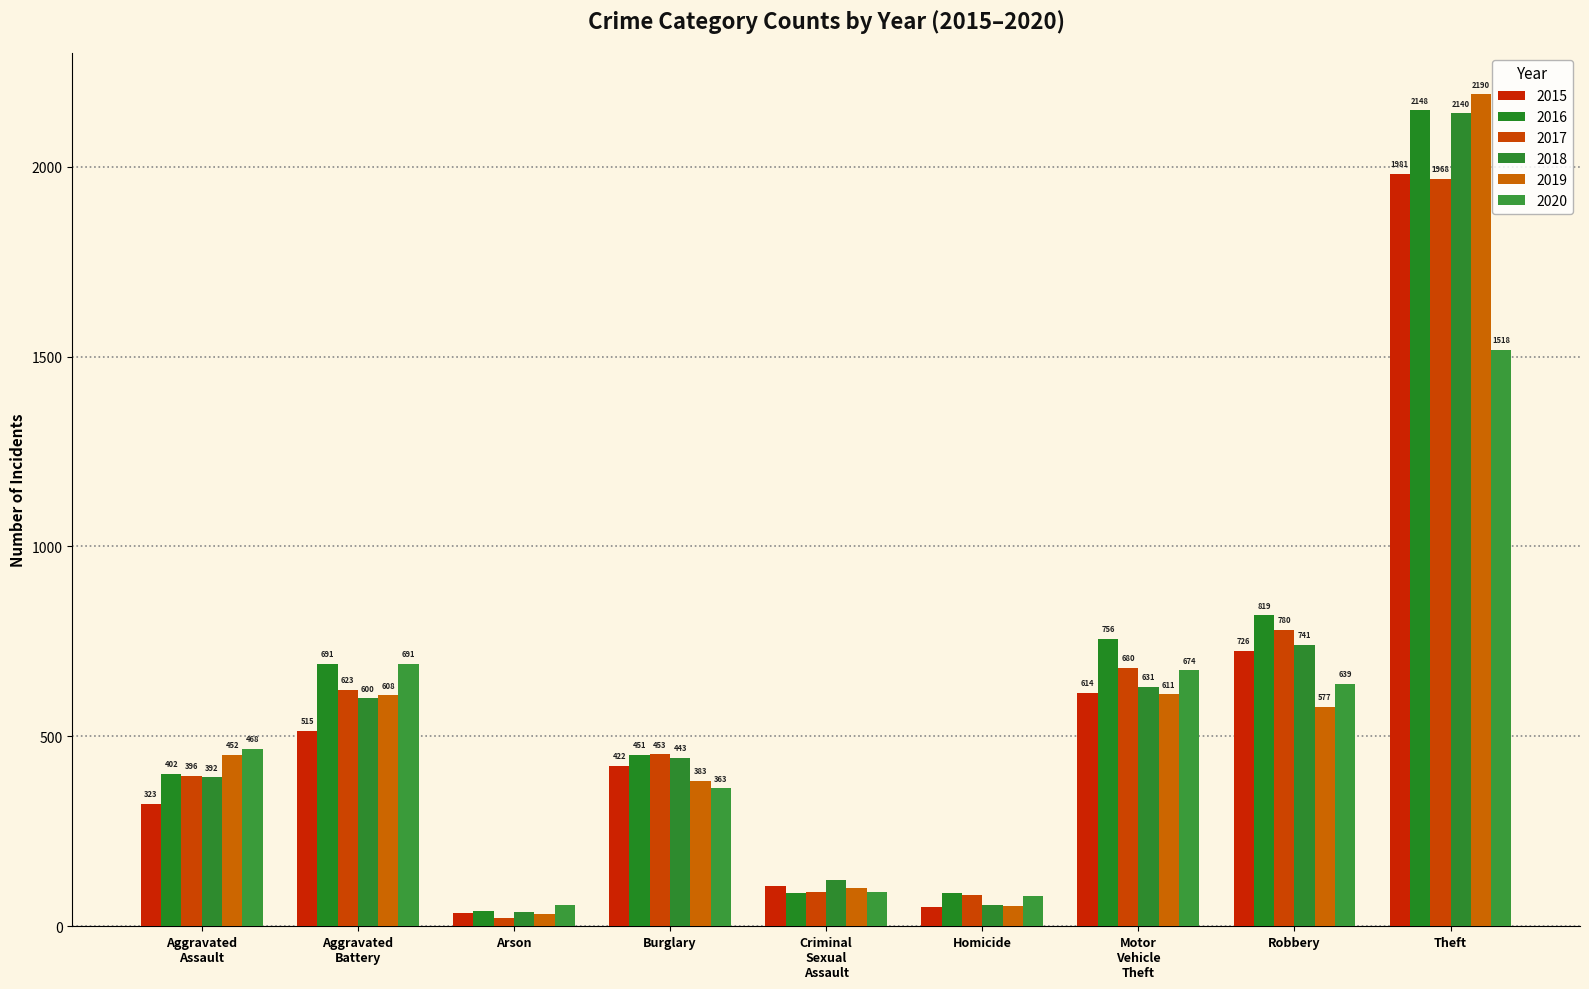

What is the greatest value displayed?

2190